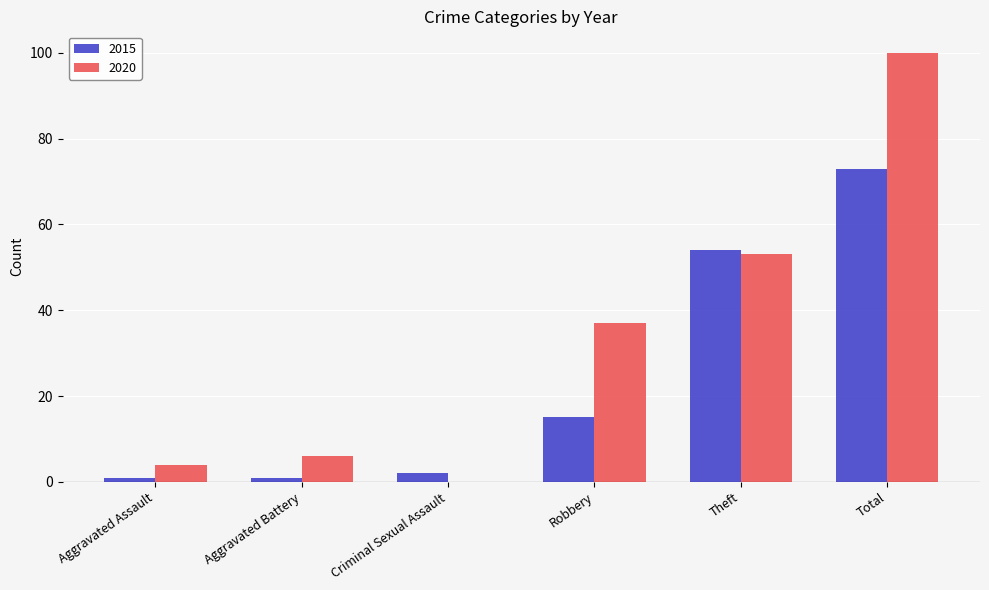

Which series has the largest total across all categories?

2020